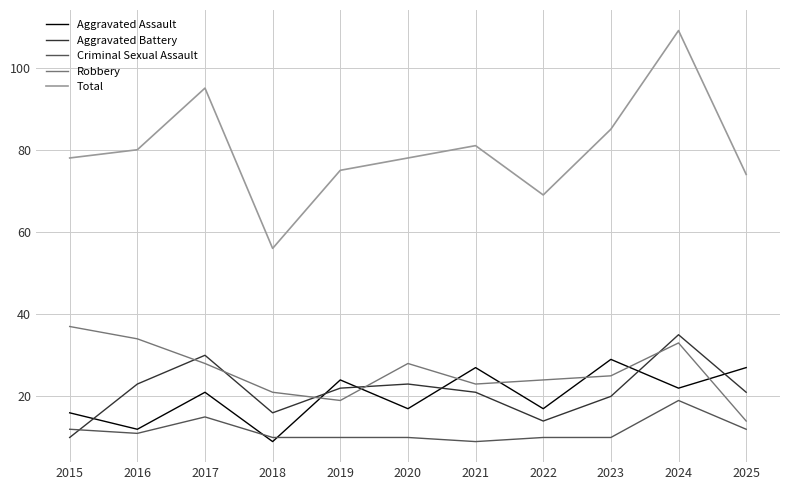

True or false: Robbery and Aggravated Battery intersect in this chart.

True